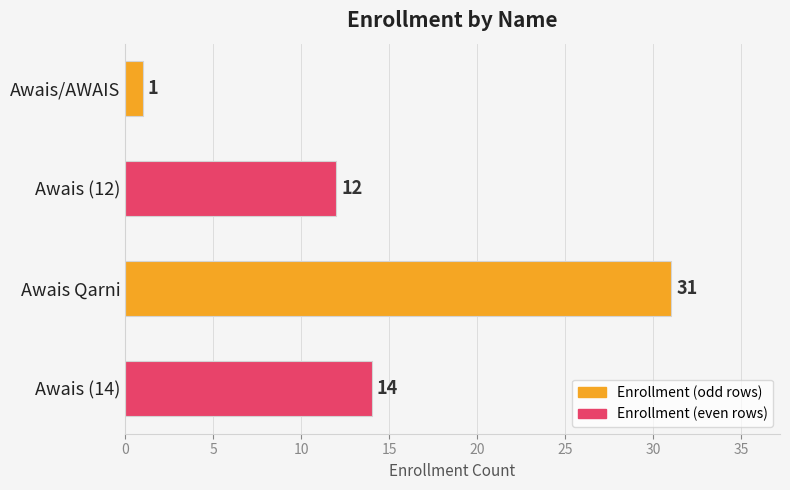

True or false: the data shows 1 at Awais/AWAIS.

True